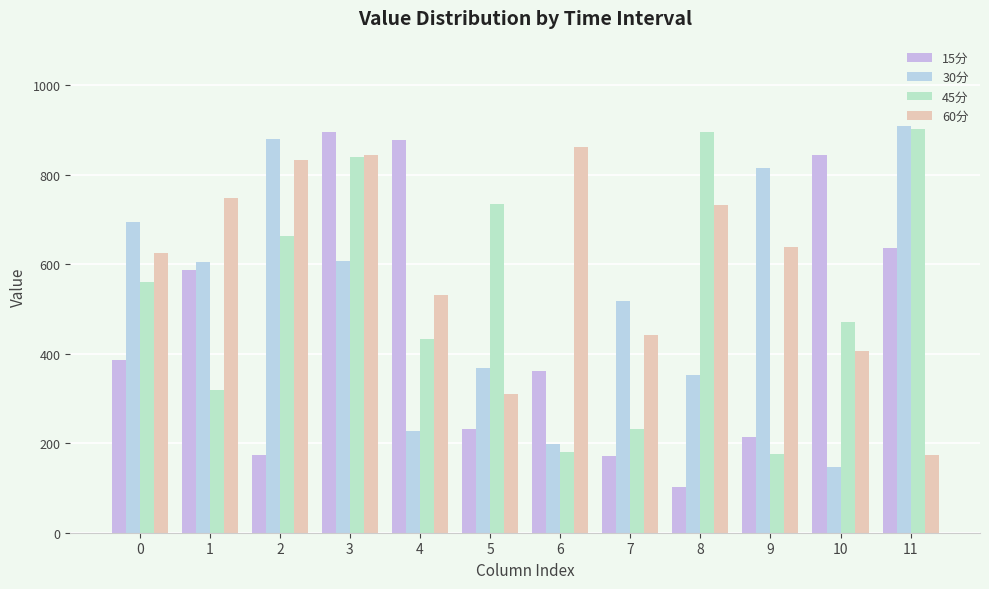

Read the 30分 value at 5.

367.4